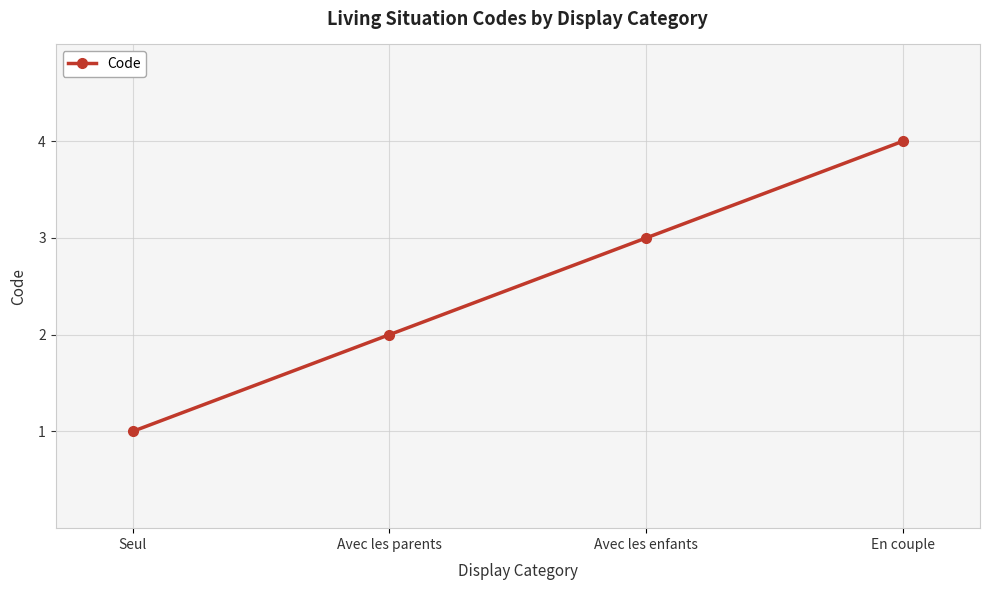

List the labels in order of value, smallest first.

Seul, Avec les parents, Avec les enfants, En couple